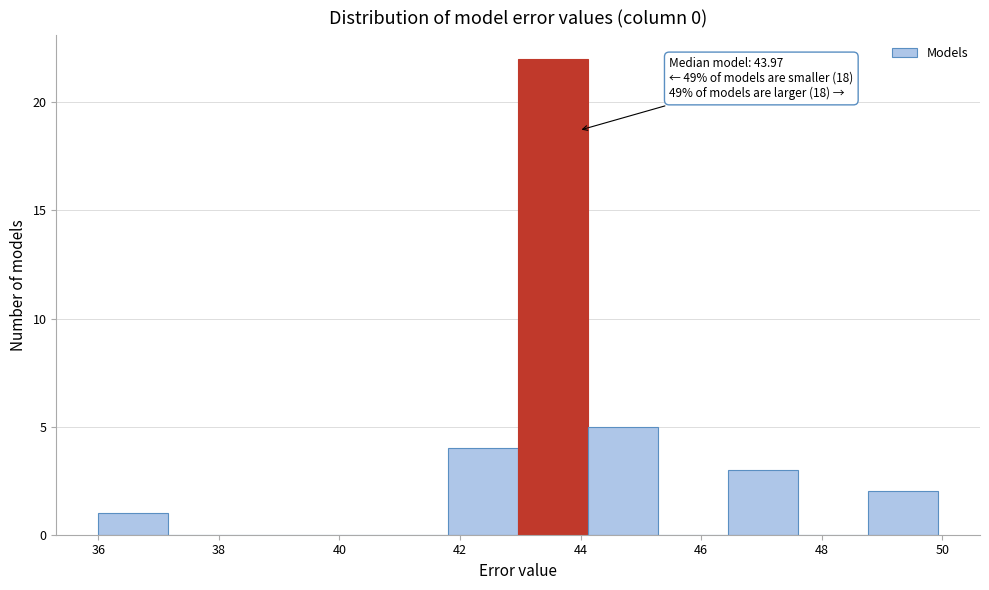

Which range on the x-axis has the tallest bar?

43.0 to 44.2